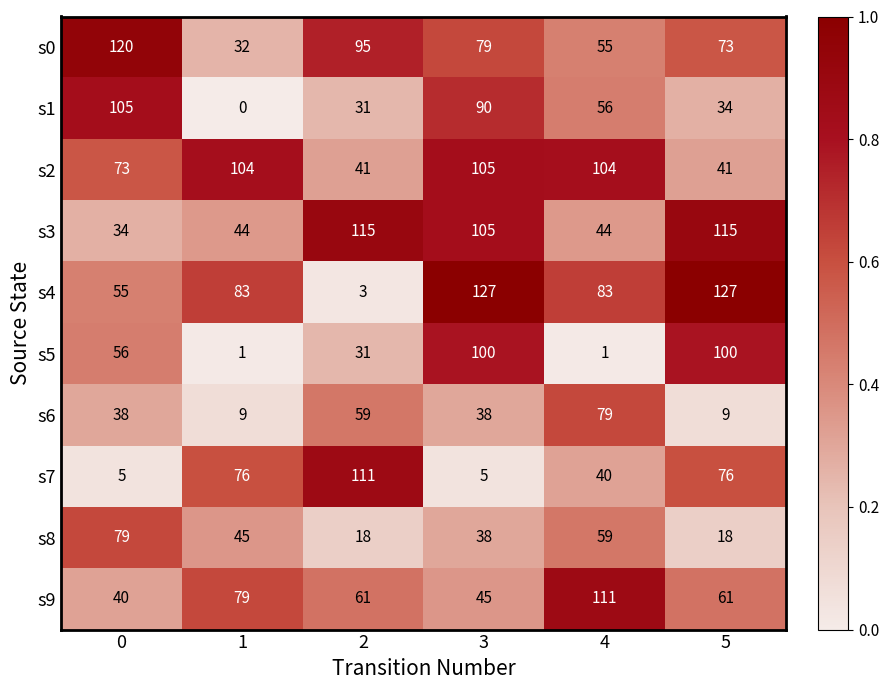

Is it true that s4 equals 204 at 5?

False